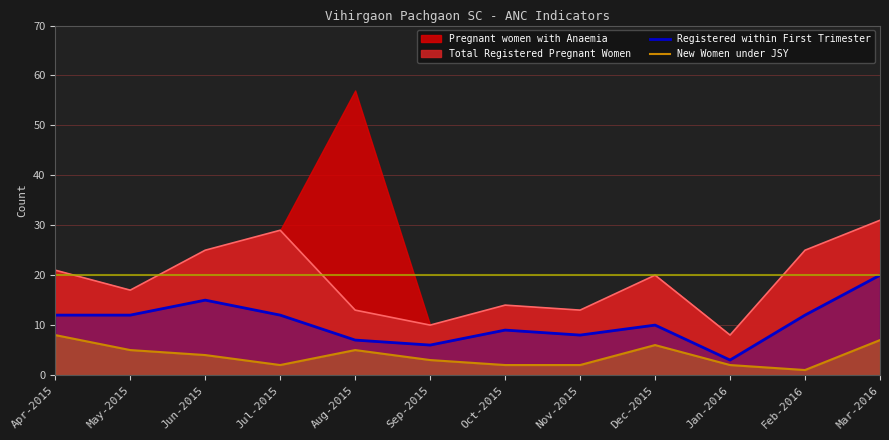

Which category has the lowest value across all series?

Feb-2016